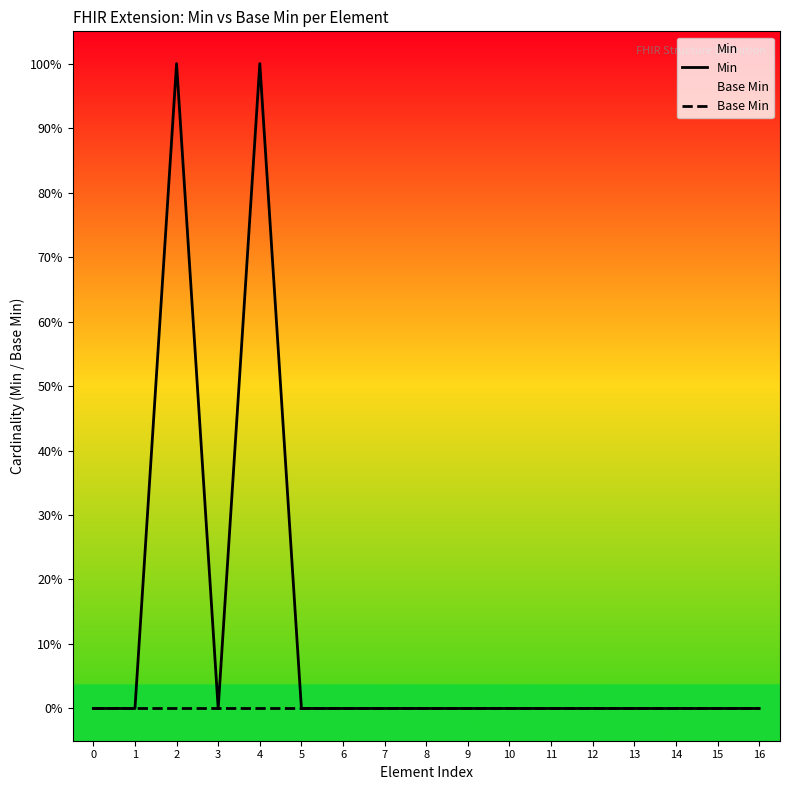

Between 1 and 8, which series saw the biggest shift?

Min